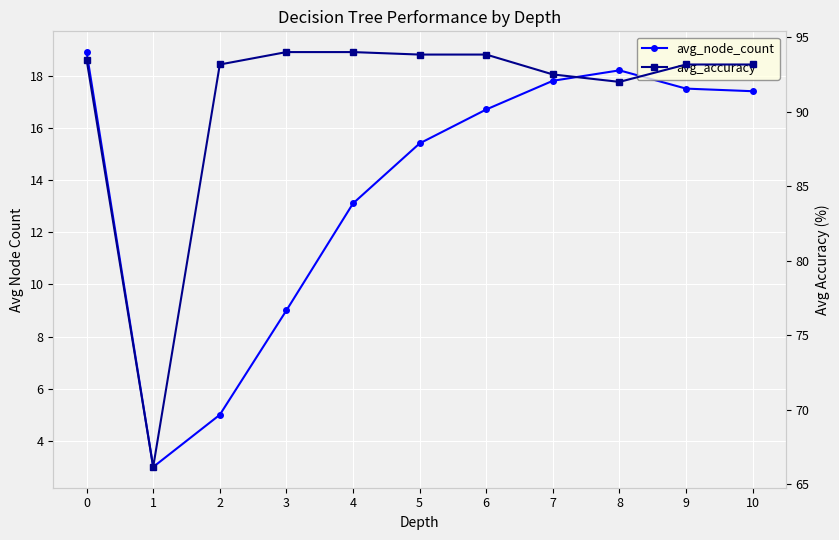

Reading left to right, what are all the values shown in this chart?

avg_node_count: 0=18.9	1=3.0	2=5.0	3=9.0	4=13.1	5=15.4	6=16.7	7=17.8	8=18.2	9=17.5	10=17.4
avg_accuracy: 0=93.5	1=66.2	2=93.2	3=94.0	4=94.0	5=93.8	6=93.8	7=92.5	8=92.0	9=93.2	10=93.2